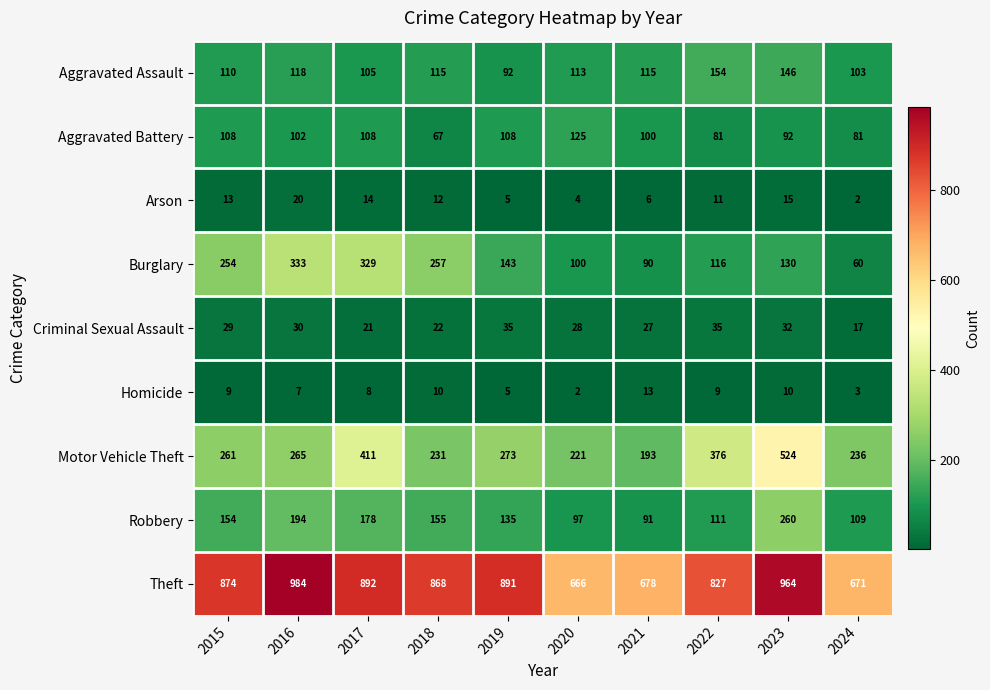

How many data points does each series have?

10